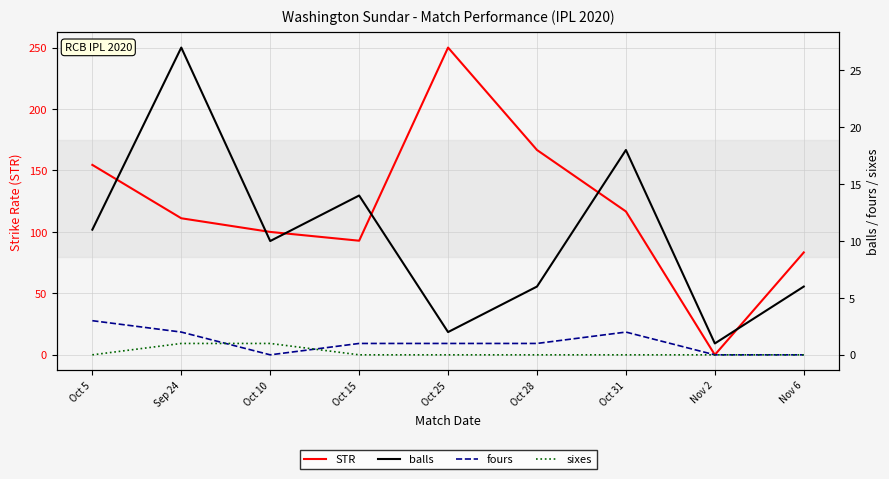

How many data points in STR are less than 111?

4